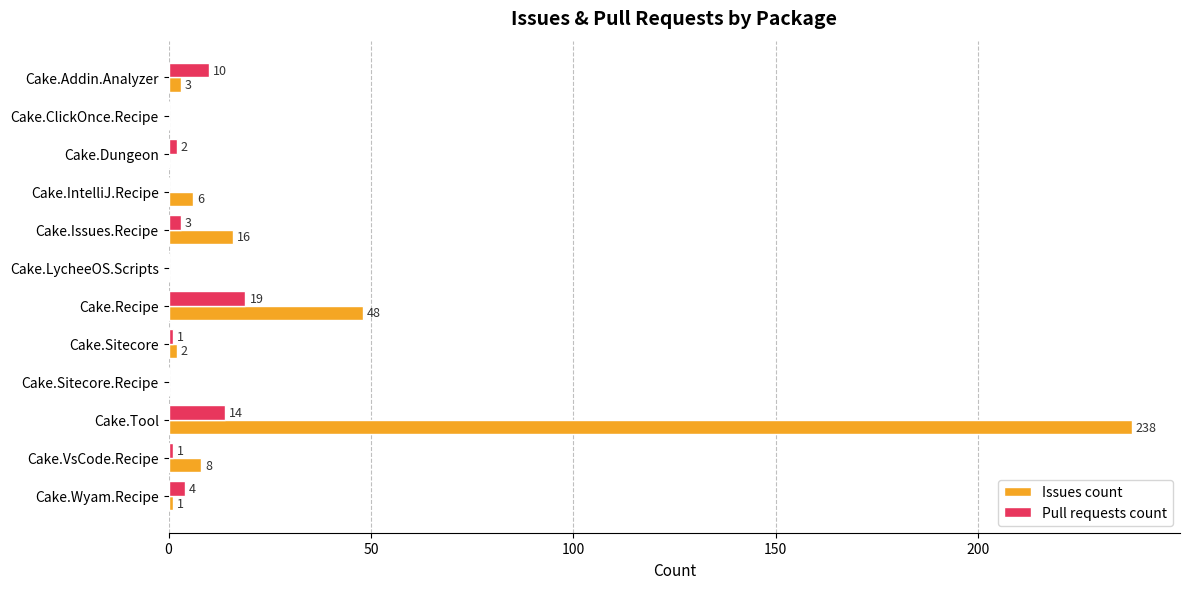

At which category is the sum across all series the highest?

Cake.Tool